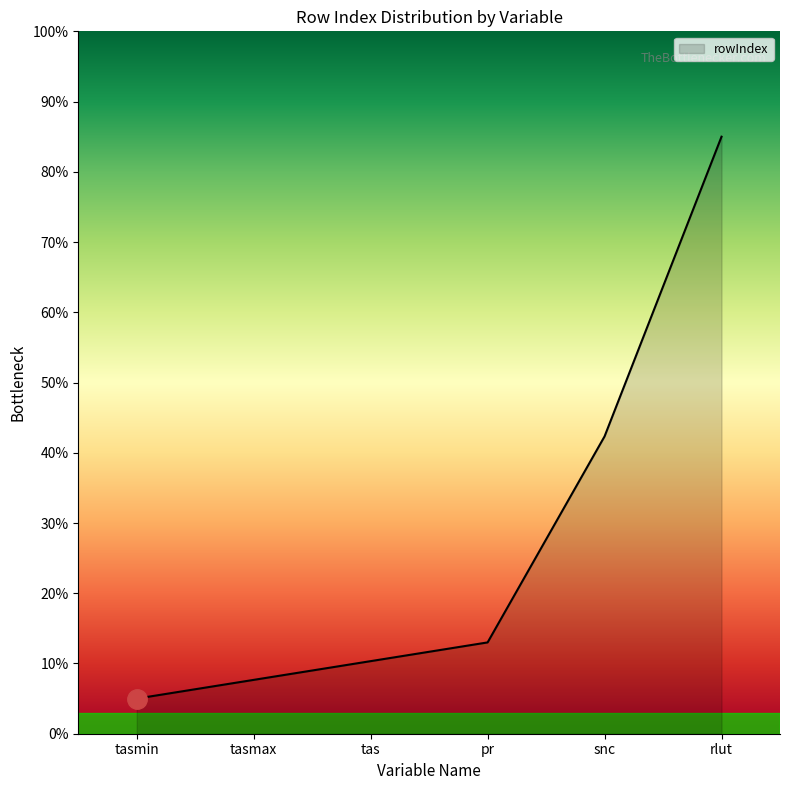

The value at snc is 42.3. True or false?

True